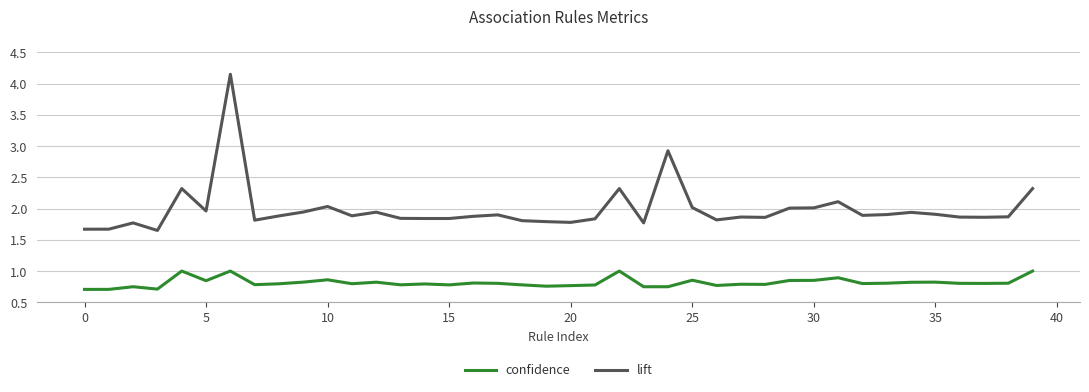

True or false: confidence and lift cross at least once.

False